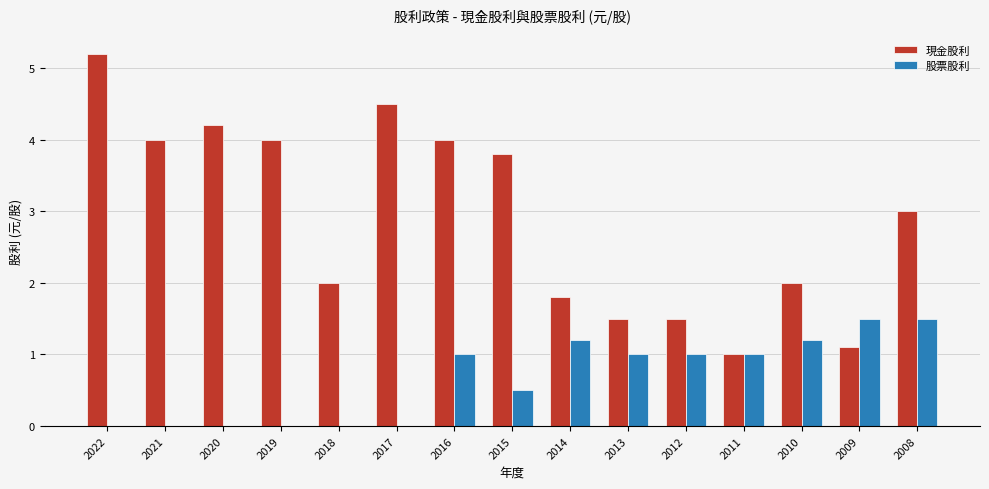

What is the approximate value of 股票股利 at 2013?

1.0